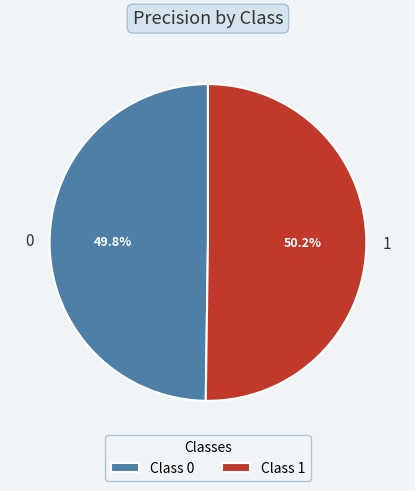

How many slices are in this pie chart?

2